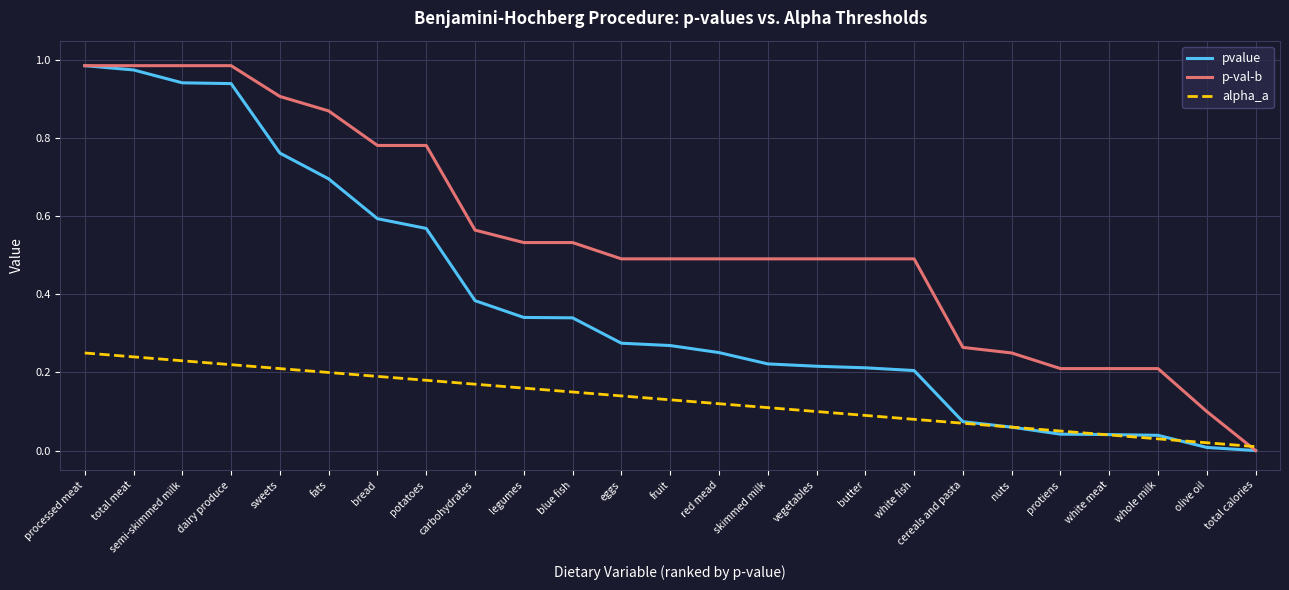

What is the sum of all pvalue values?

9.4